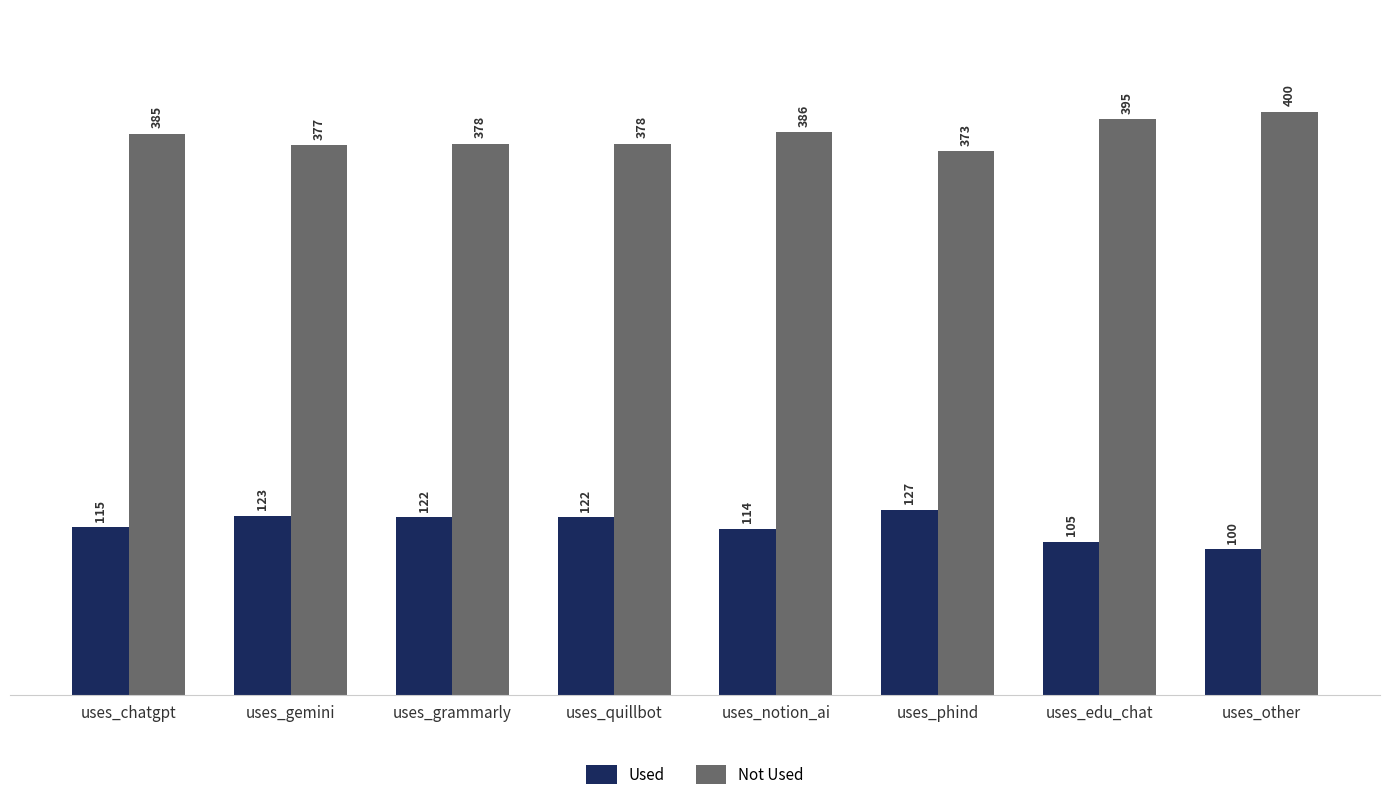

What is the difference between the highest and lowest values at uses_chatgpt?

270